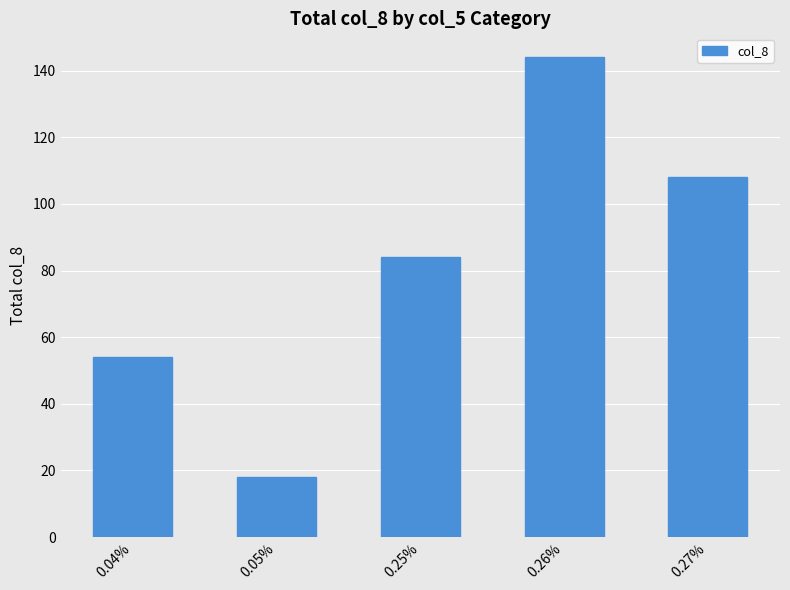

Approximately how many times larger is the value at 0.04% compared to 0.25%?

0.6